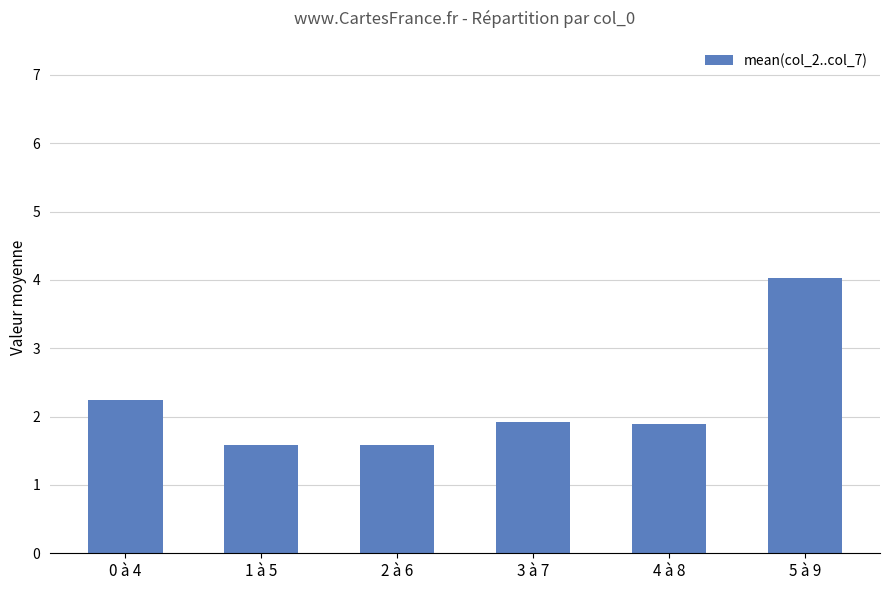

What is the label of the 6th bar from the left?

5 à 9